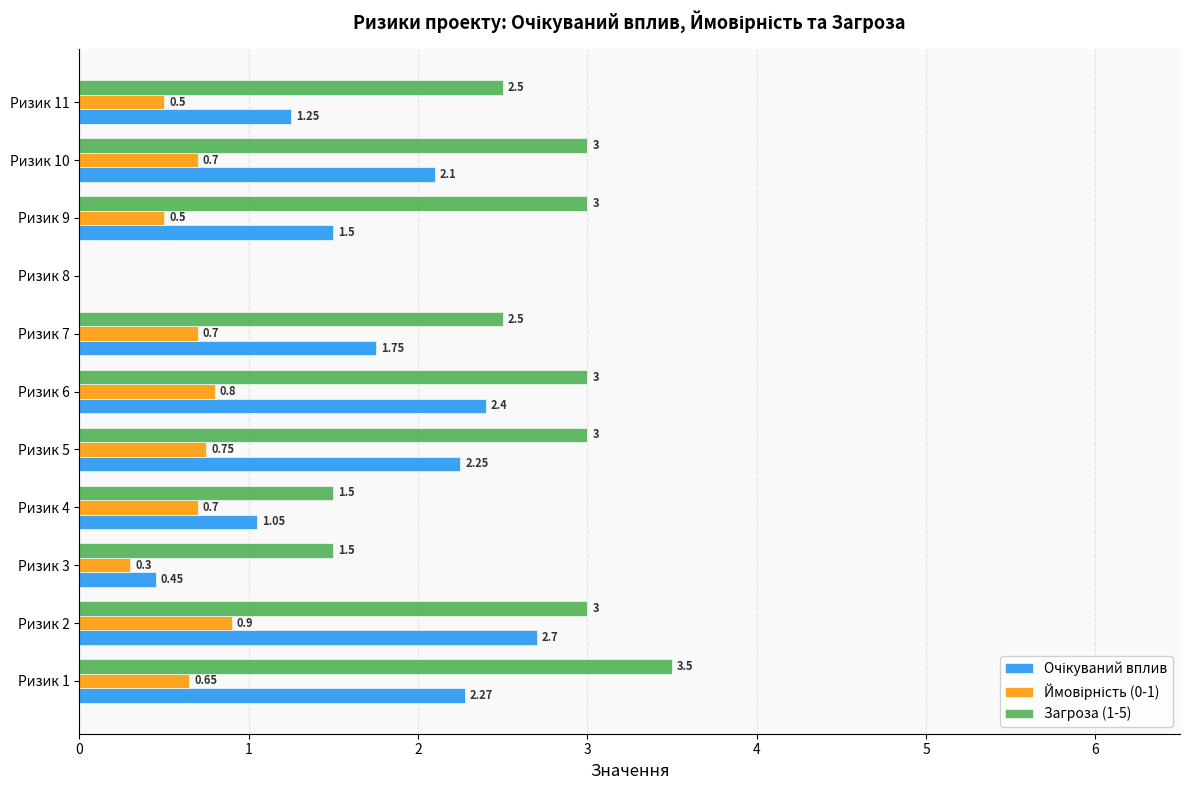

Which series has the largest total across all categories?

Загроза (1-5)